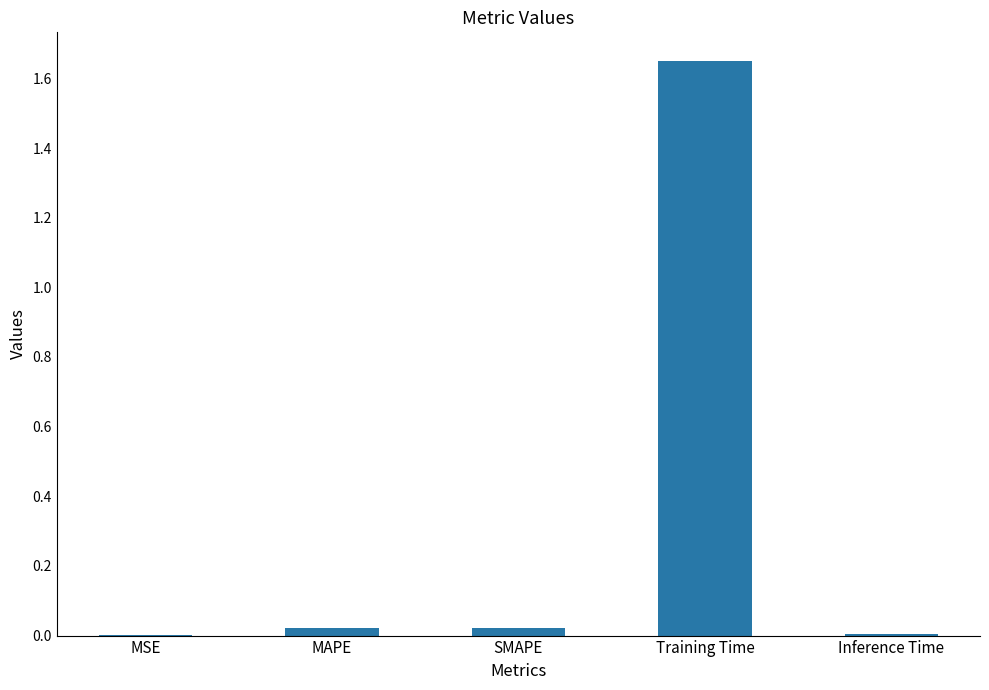

Is it true that the value at MSE is 0.0?

True